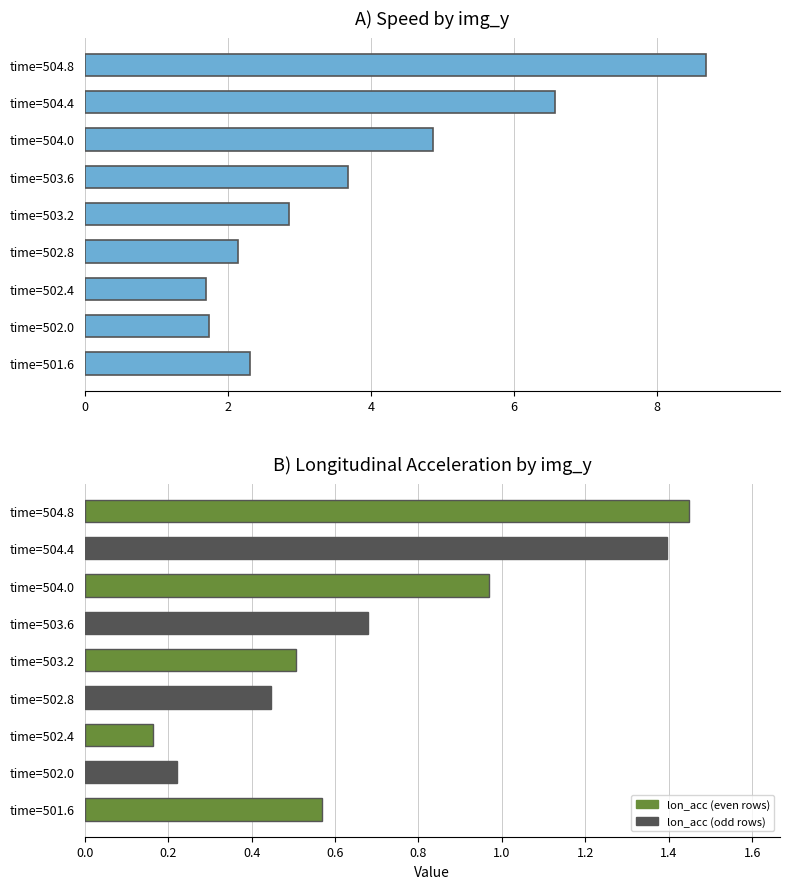

The chart shows a value of 1.8 at time=504.8. True or false?

False